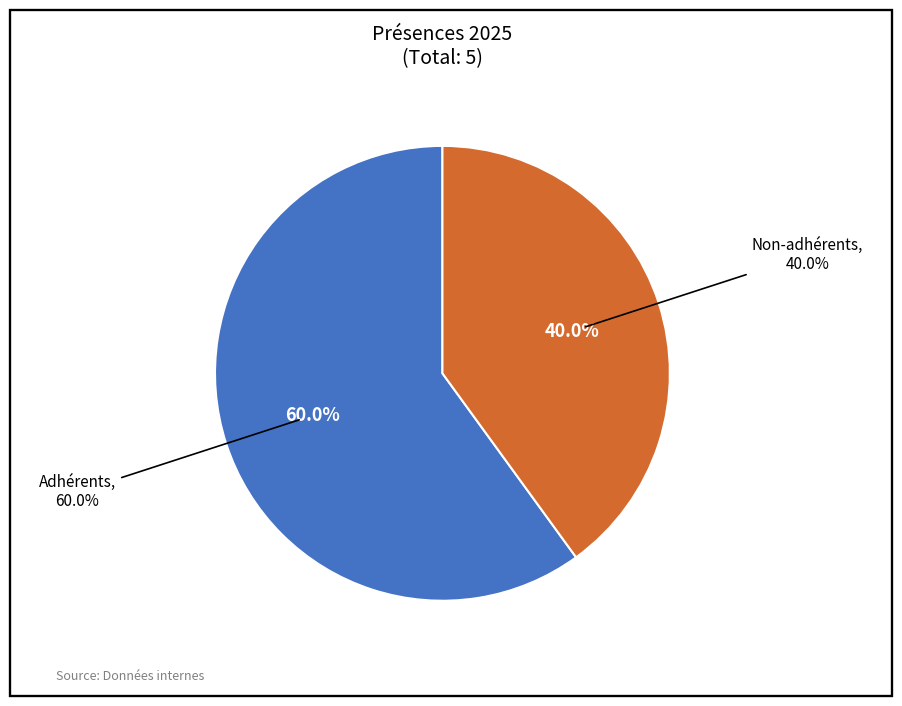

To the nearest percent, what is the combined percentage of Non-adhérents and Adhérents?

100%